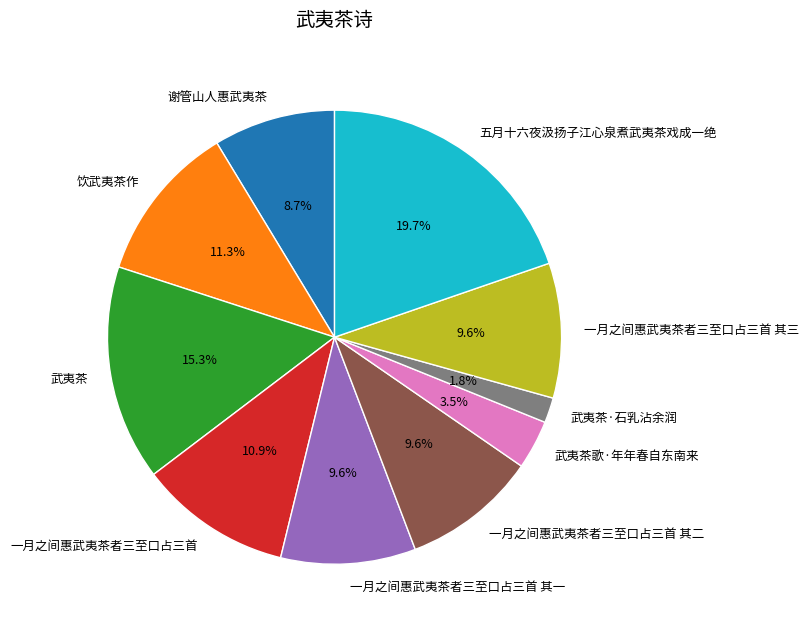

Does any single category account for the majority?

No